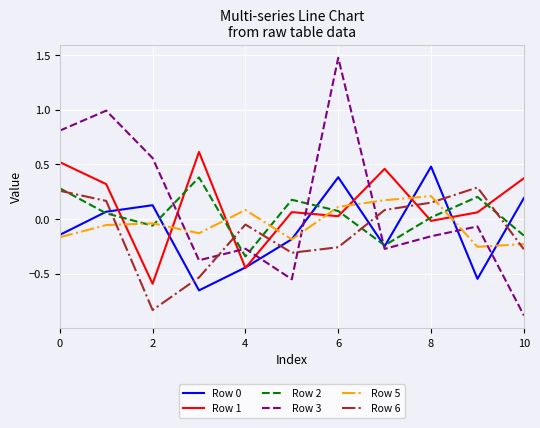

After their last crossing, which series has the higher values: Row 1 or Row 3?

Row 1